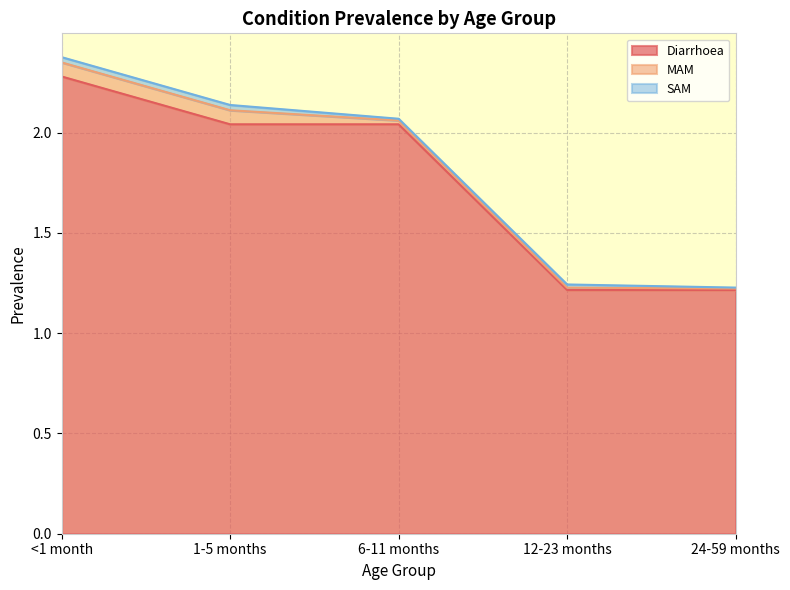

True or false: MAM and Diarrhoea cross at least once.

False